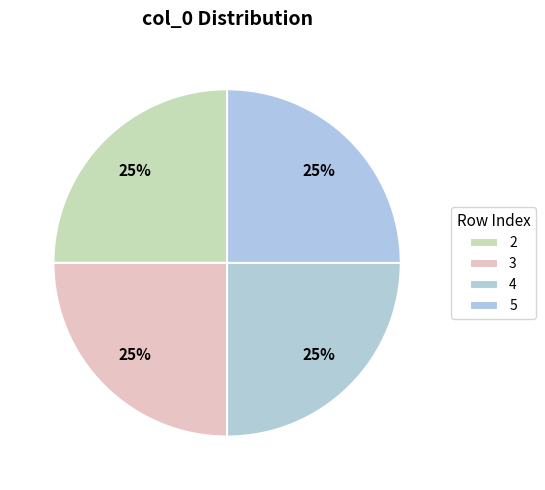

Is there a majority slice in this chart?

No